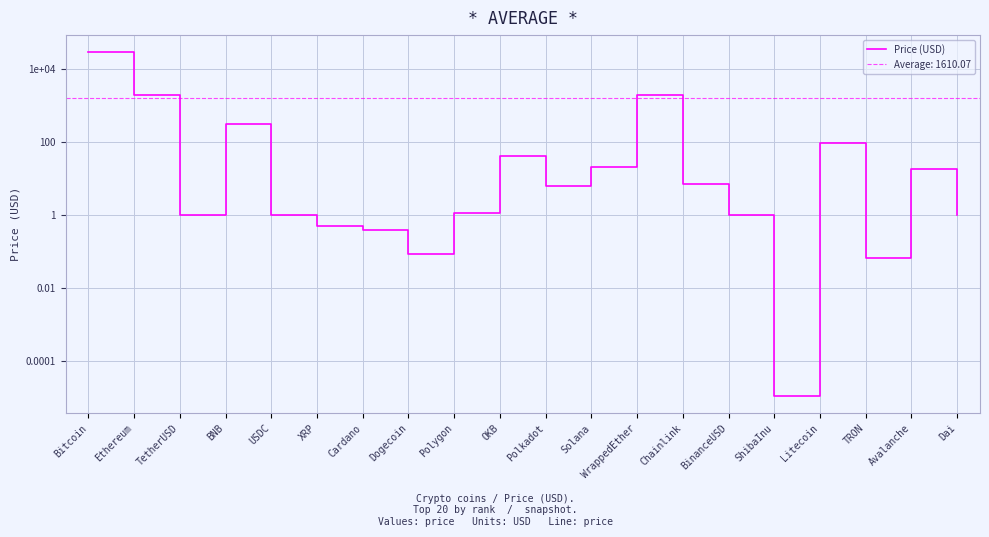

The chart shows a value of 1.4 at USDC. True or false?

False